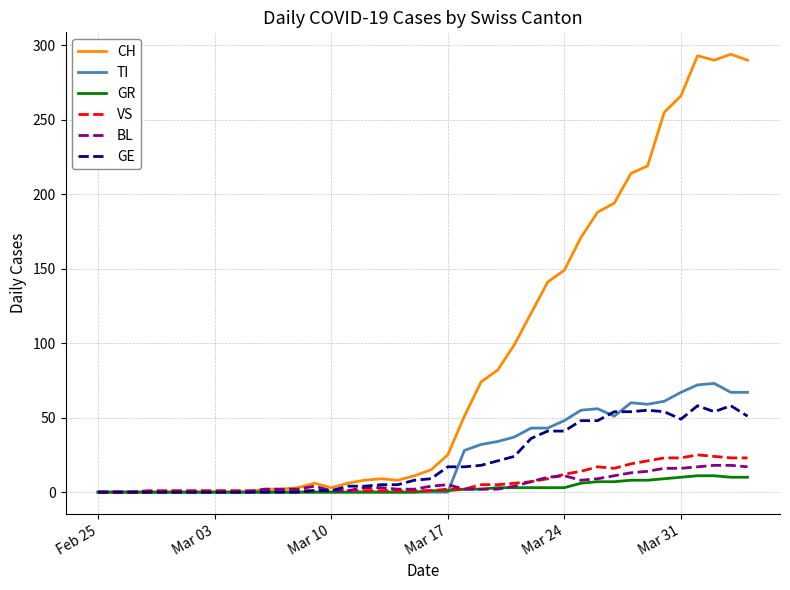

List the series in order of their peak value, highest first.

CH, TI, GE, VS, BL, GR